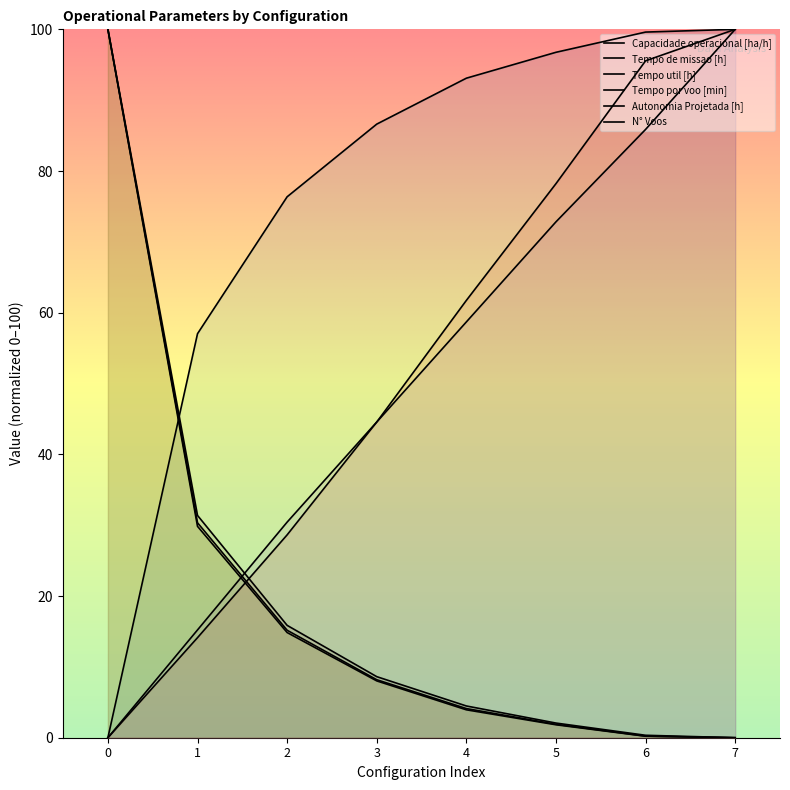

What is the value of the N° Voos point at the 5th from the left?

4.5